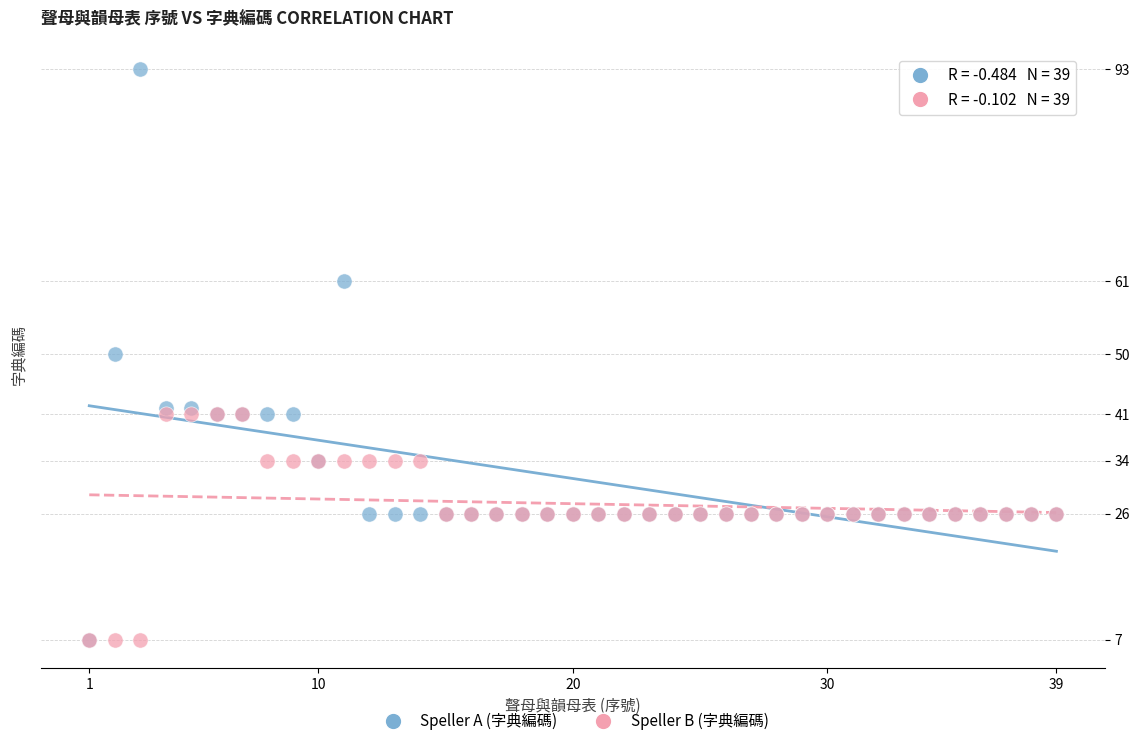

What are all the series names shown in the legend?

Speller A (字典編碼), Speller B (字典編碼)